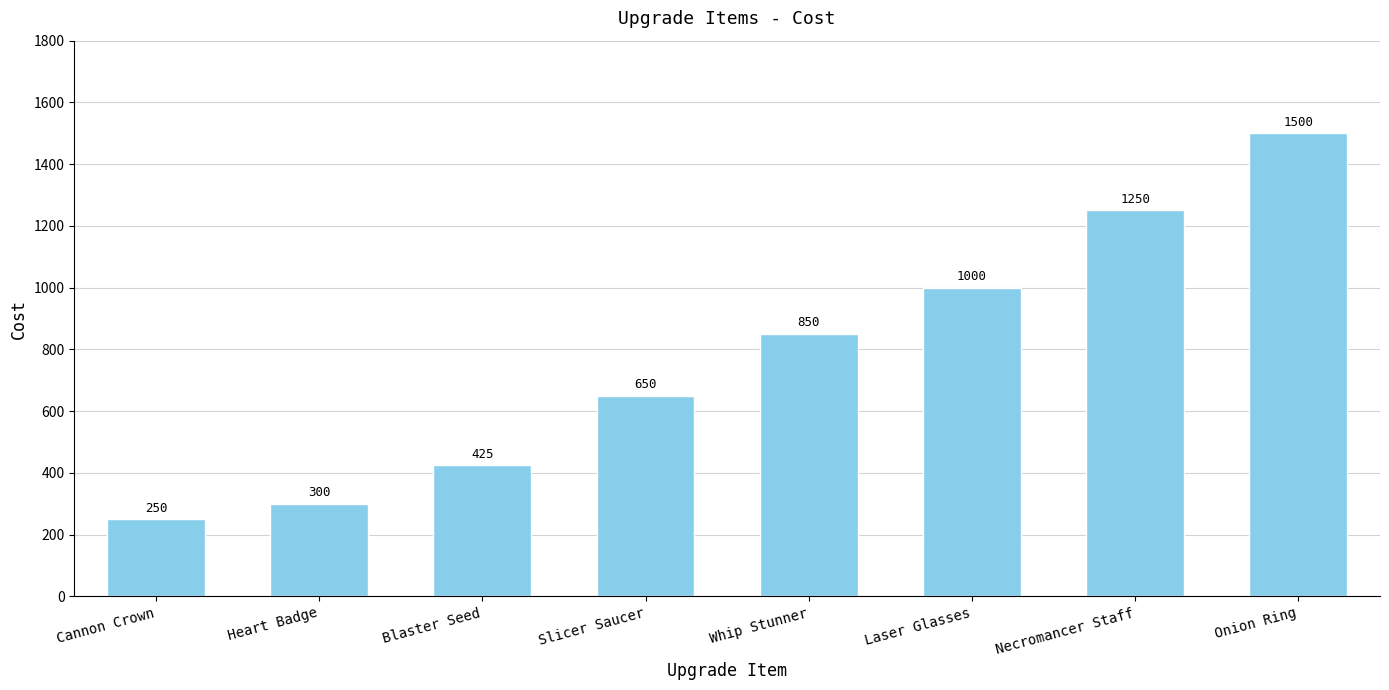

List the labels in order of value, largest first.

Onion Ring, Necromancer Staff, Laser Glasses, Whip Stunner, Slicer Saucer, Blaster Seed, Heart Badge, Cannon Crown